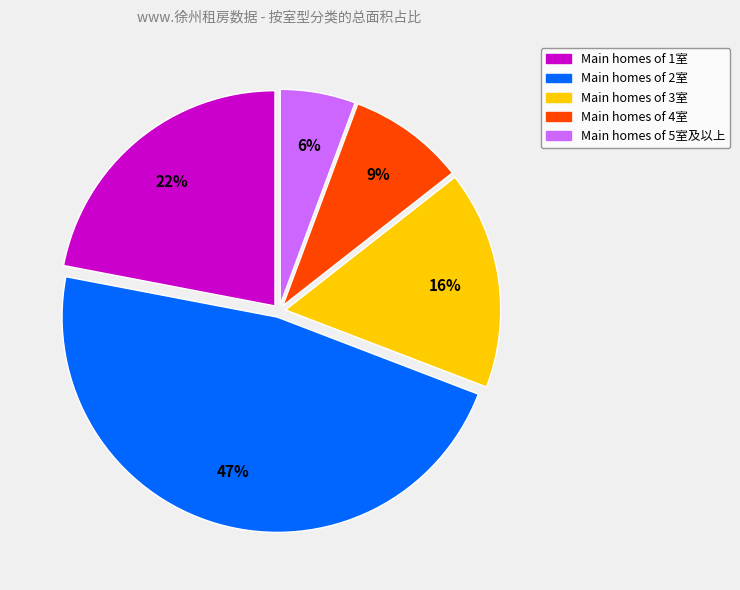

Is there a majority slice in this chart?

No